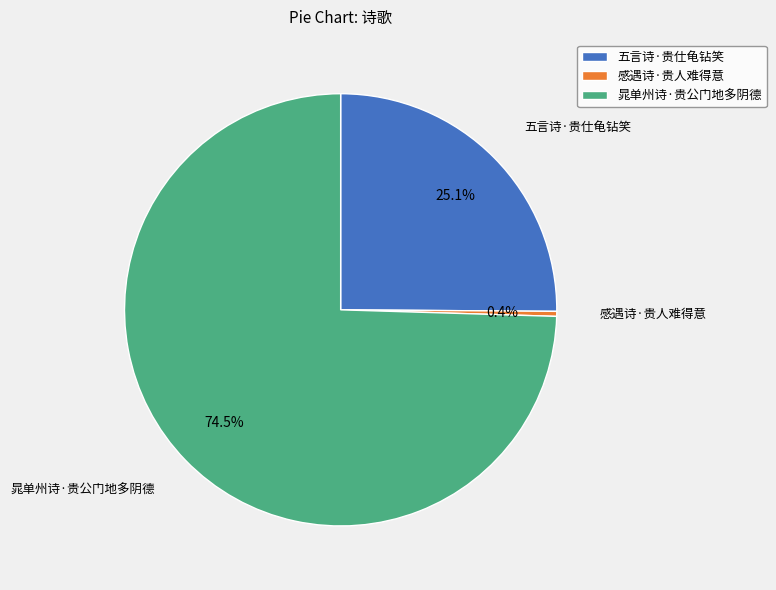

What percentage is NOT represented by 晁单州诗·贵公门地多阴德?

25.5%